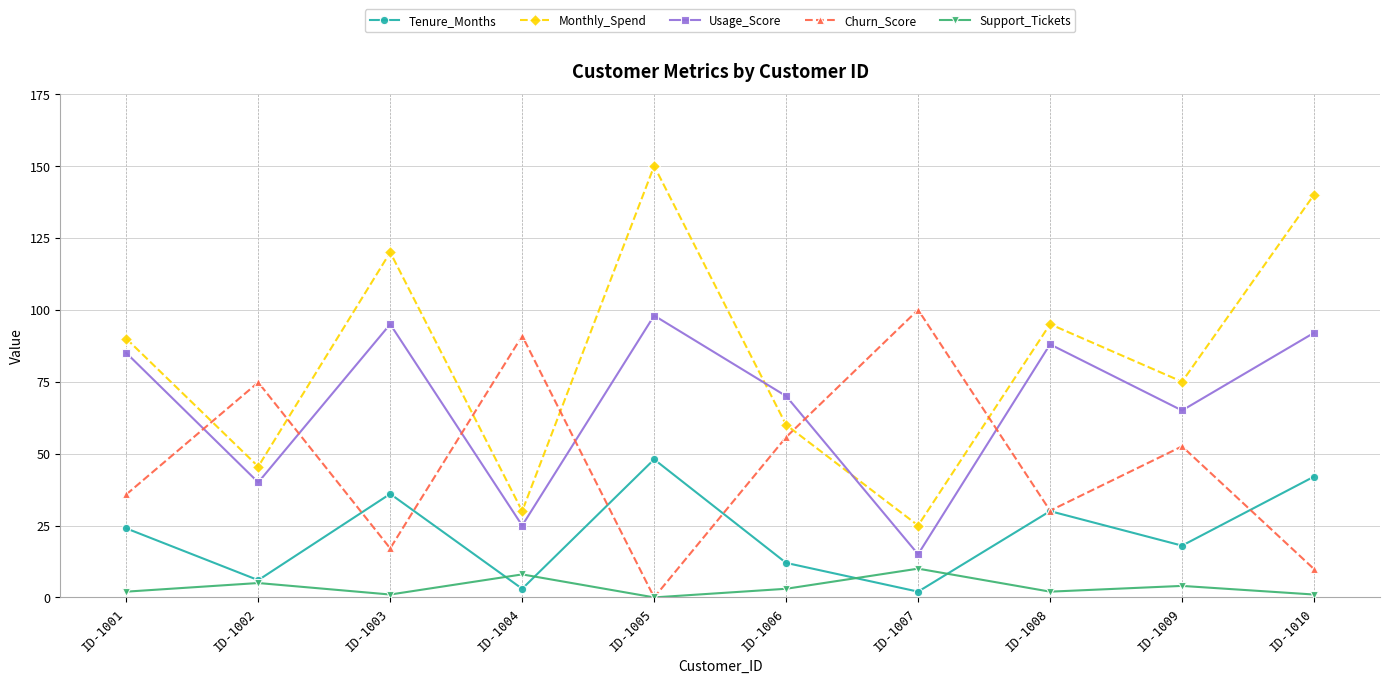

Which category has the lowest value in the Usage_Score series?

ID-1007